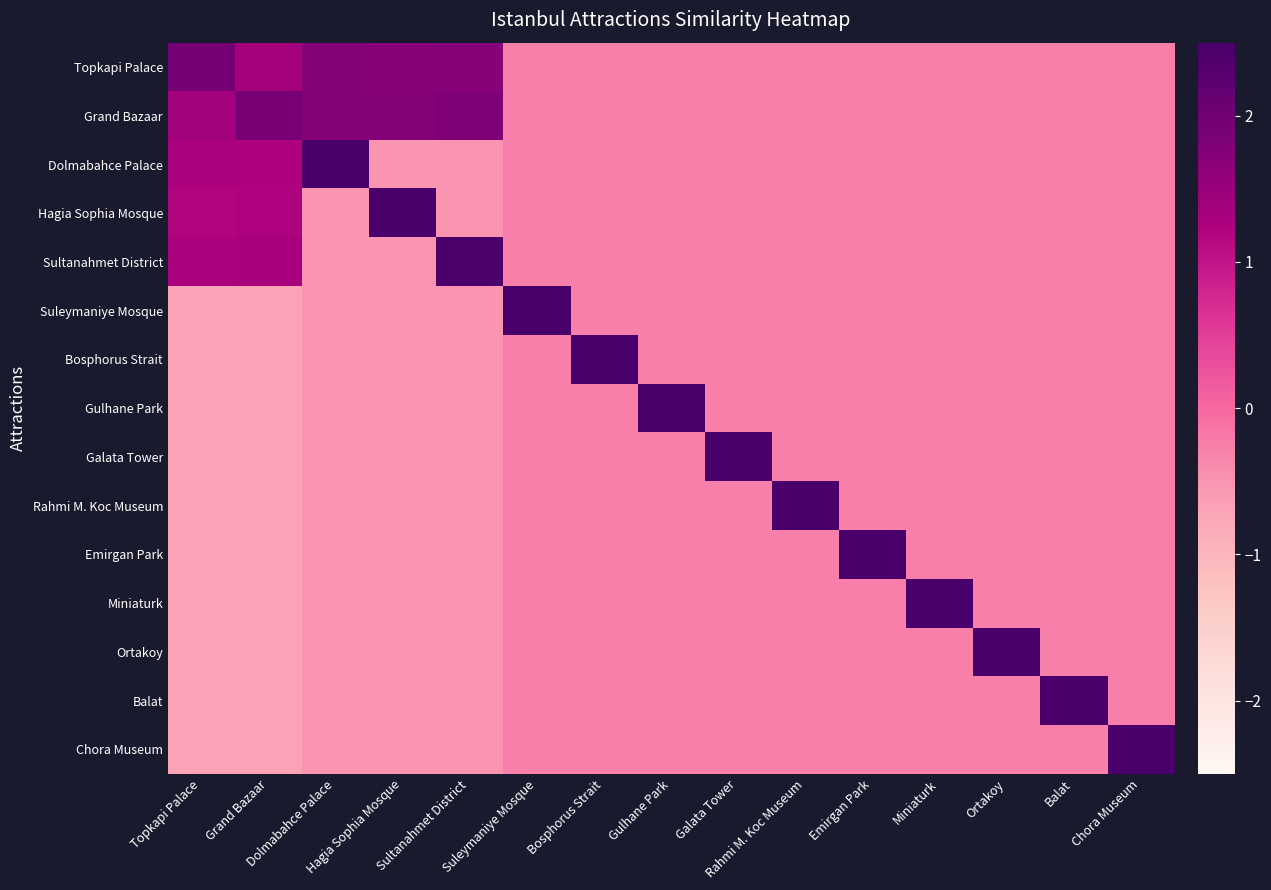

Count the number of categories in the chart.

15